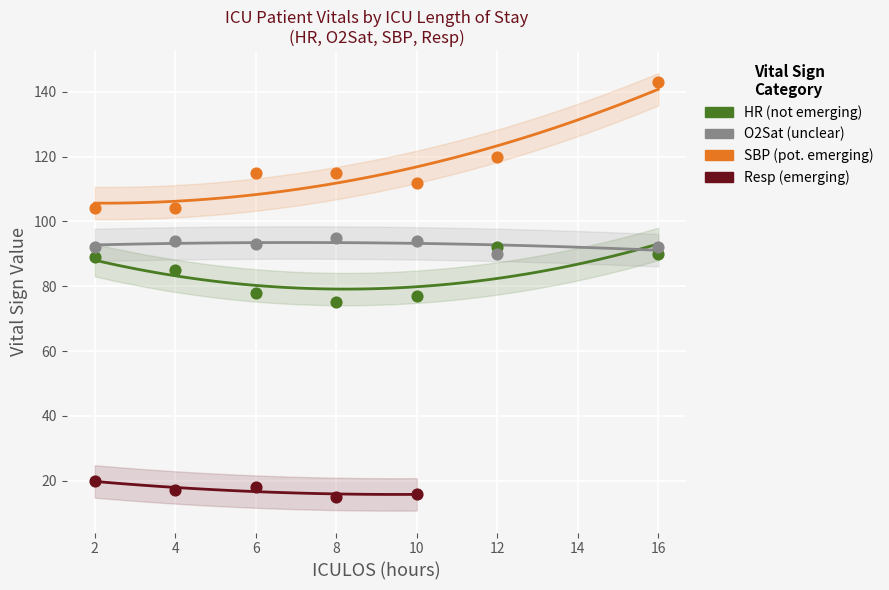

Which series reaches the maximum Y coordinate?

SBP (pot. emerging)